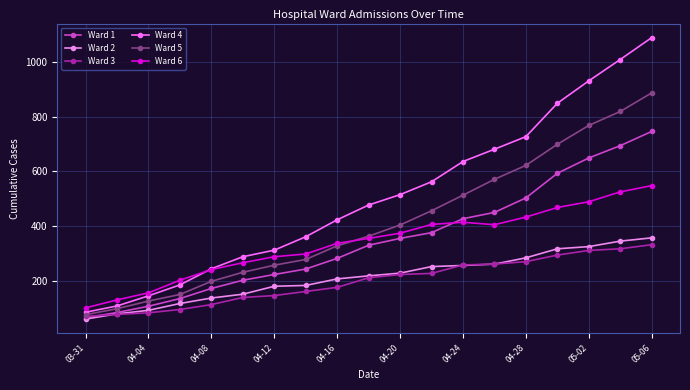

How many distinct data groups are displayed?

6